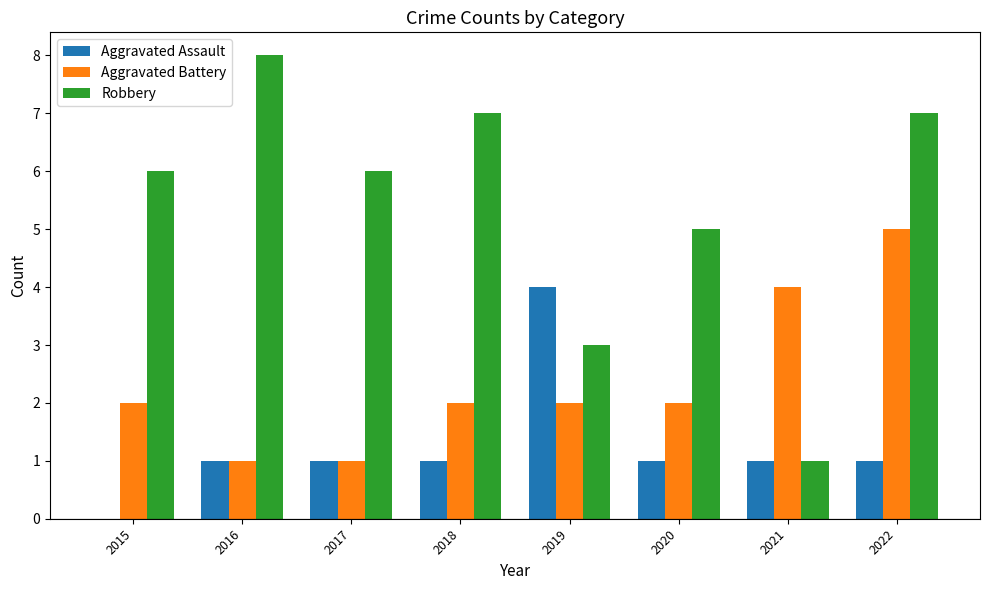

Is the value of Aggravated Battery at 2021 greater than the value of Robbery at 2022?

No